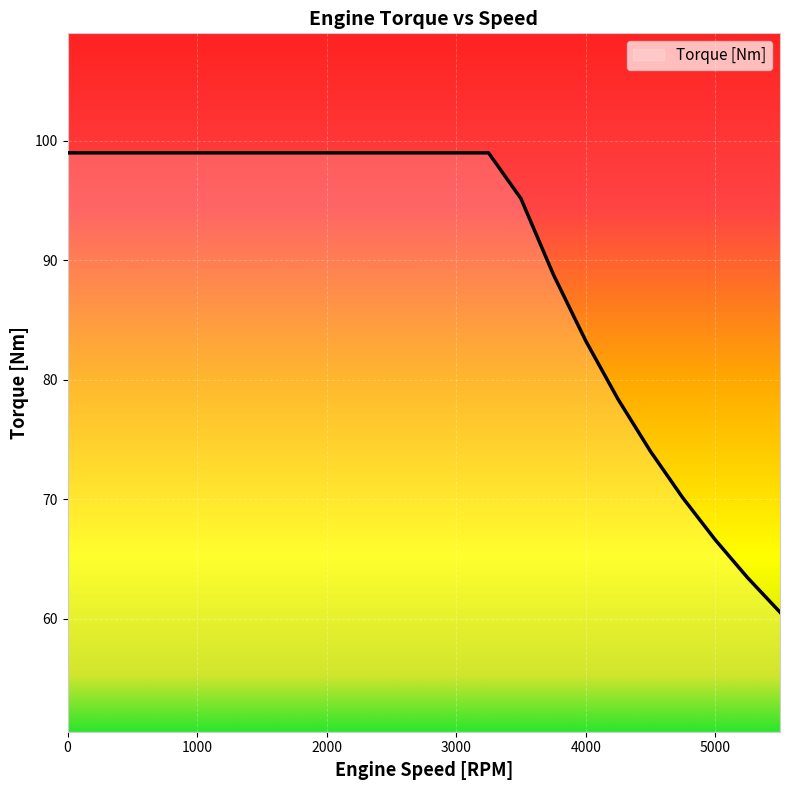

How many lines are shown in the chart?

1